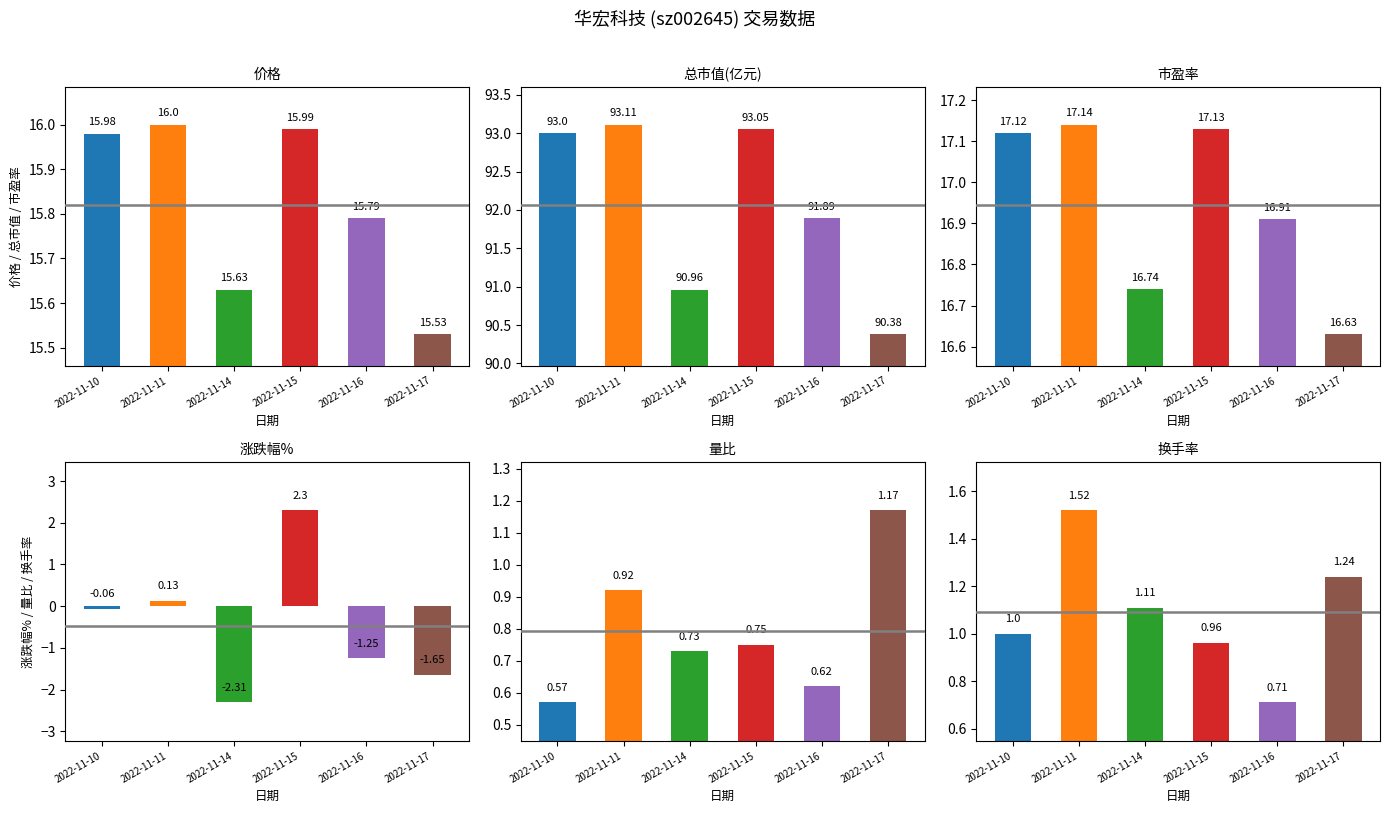

What is the maximum value shown in the chart?

93.1